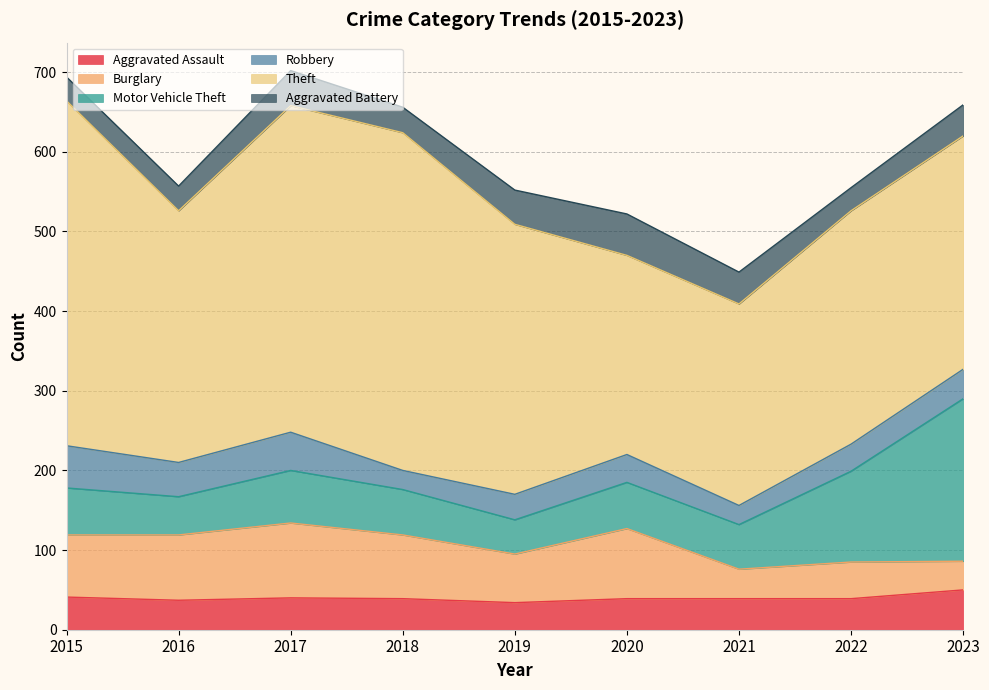

Reading left to right, list all the values displayed in this chart.

Aggravated Assault: 2015=41	2016=37	2017=40	2018=39	2019=34	2020=39	2021=39	2022=39	2023=50
Burglary: 2015=78	2016=82	2017=94	2018=80	2019=61	2020=88	2021=37	2022=46	2023=36
Motor Vehicle Theft: 2015=59	2016=48	2017=66	2018=57	2019=43	2020=58	2021=56	2022=114	2023=204
Robbery: 2015=53	2016=43	2017=48	2018=24	2019=32	2020=35	2021=24	2022=34	2023=37
Theft: 2015=433	2016=316	2017=410	2018=424	2019=339	2020=250	2021=253	2022=293	2023=293
Aggravated Battery: 2015=30	2016=31	2017=44	2018=32	2019=43	2020=52	2021=40	2022=29	2023=39